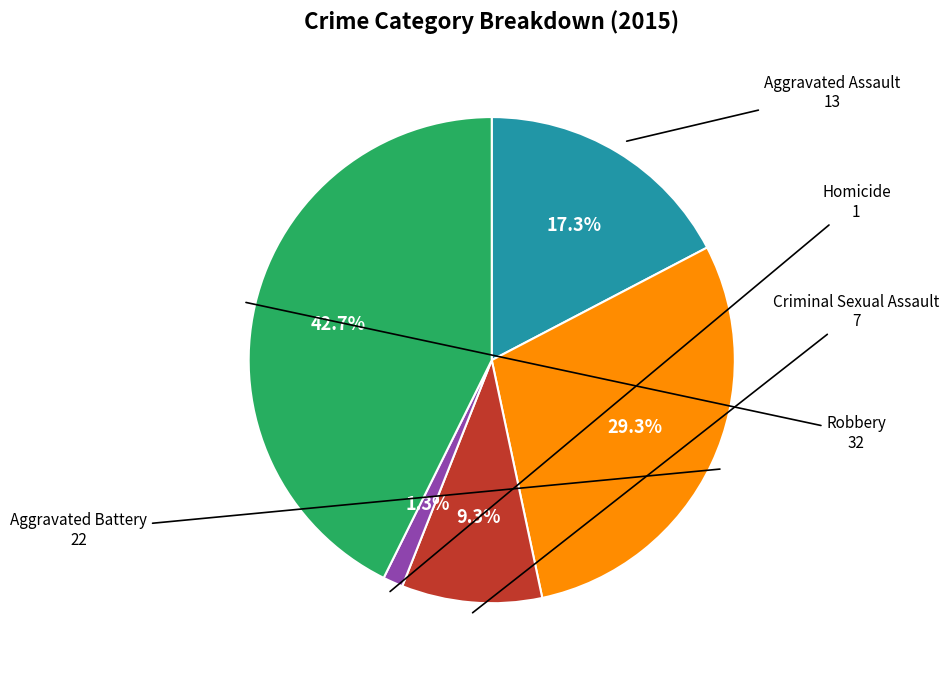

Does any single category account for the majority?

No